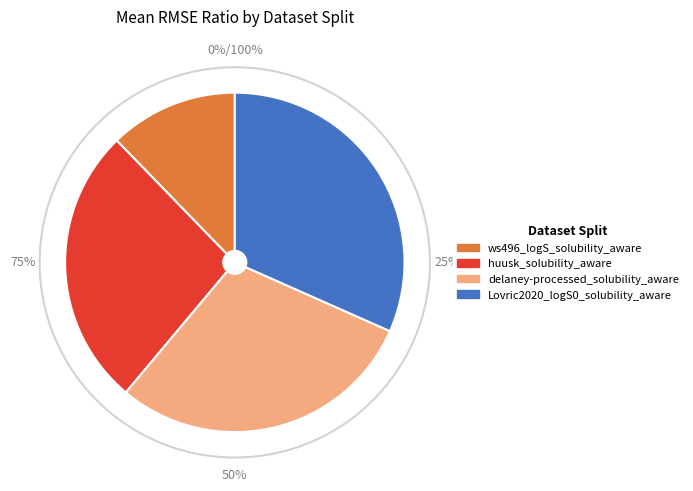

True or false: huusk_solubility_aware accounts for 33% of the total.

False